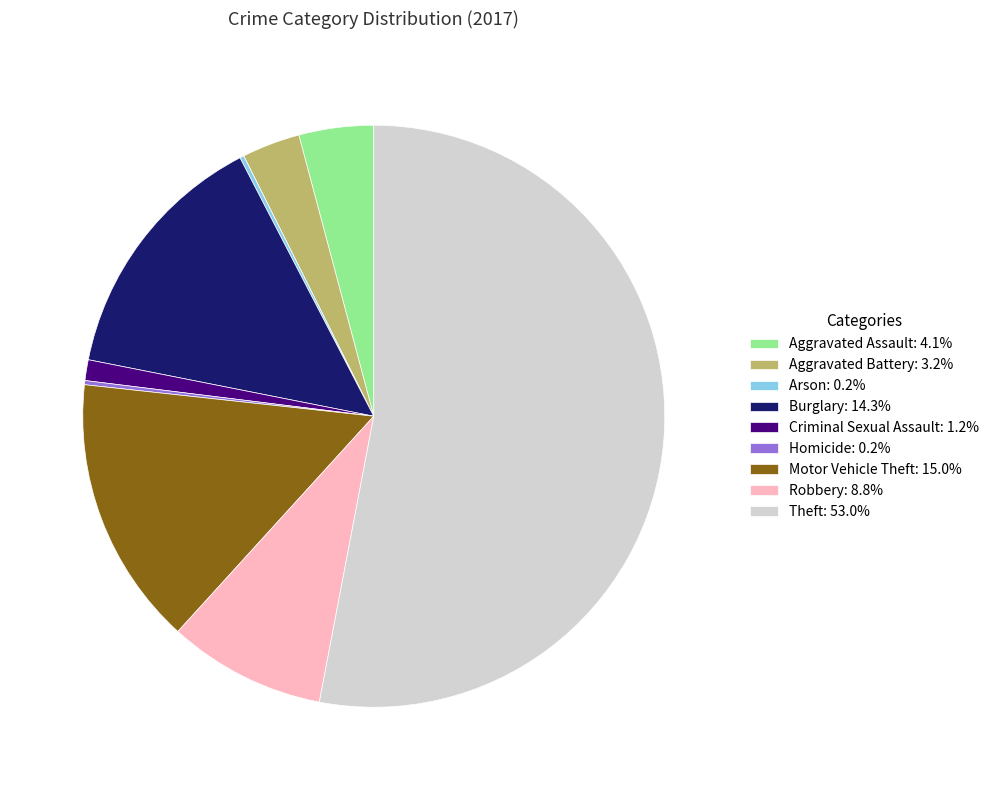

What is the ratio of the value at Robbery: 8.8% to the value at Aggravated Battery: 3.2%?

2.7